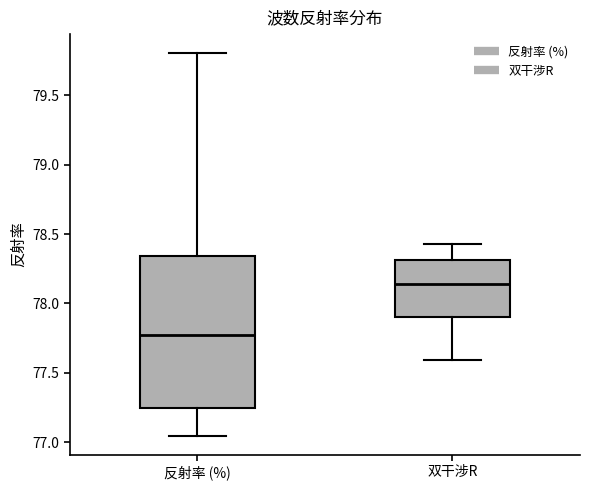

Reading left to right, transcribe this box plot: for each box, give where its median line is, the range the box spans, and where its two whiskers end, as read against the y-axis. The values are not printed on the chart, so give them approximately, as read against the axis.

反射率 (%): median 77.80, box 77.25 to 78.35, whiskers 77.05 to 79.80
双干涉R: median 78.15, box 77.90 to 78.30, whiskers 77.60 to 78.45